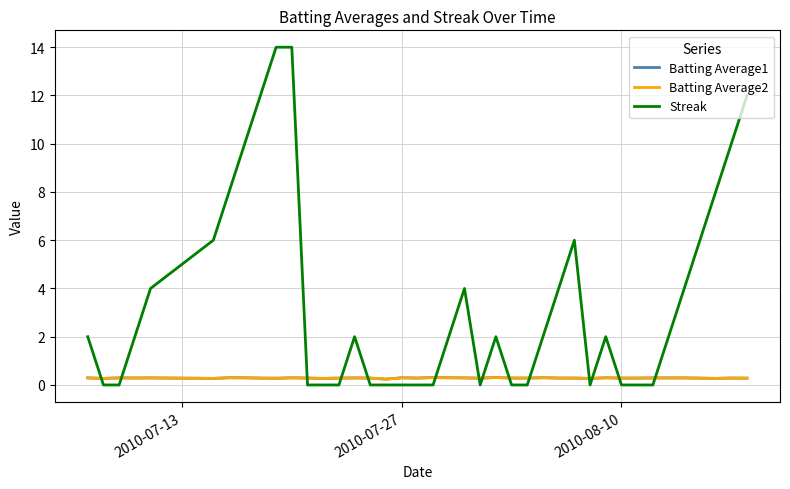

What is the maximum value shown in the chart?

14.0